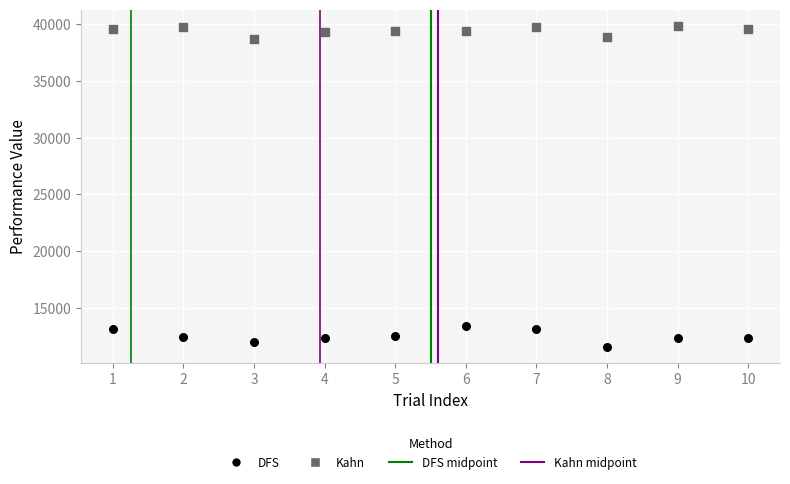

Across all data points, what is the range of X values (max minus min)?

9